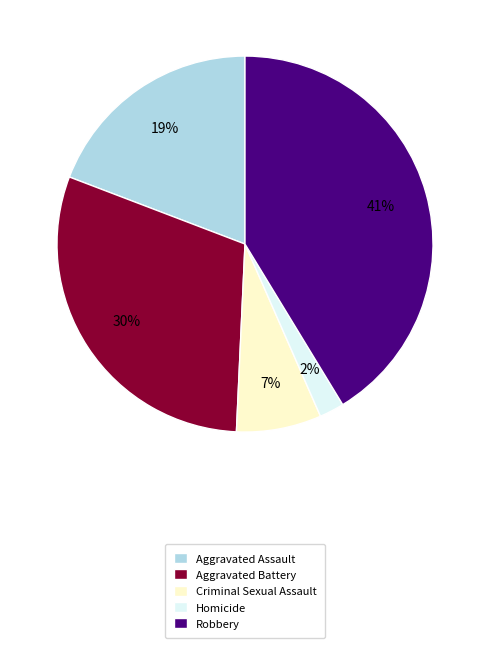

Which slice is the smallest?

Homicide